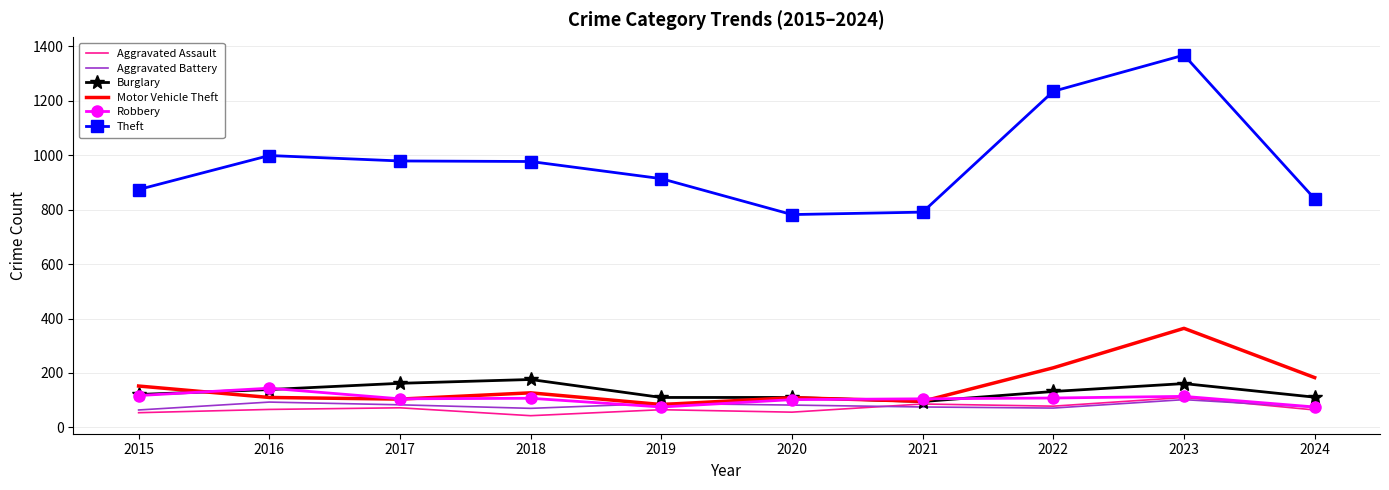

What is the lowest value of the Robbery series?

75